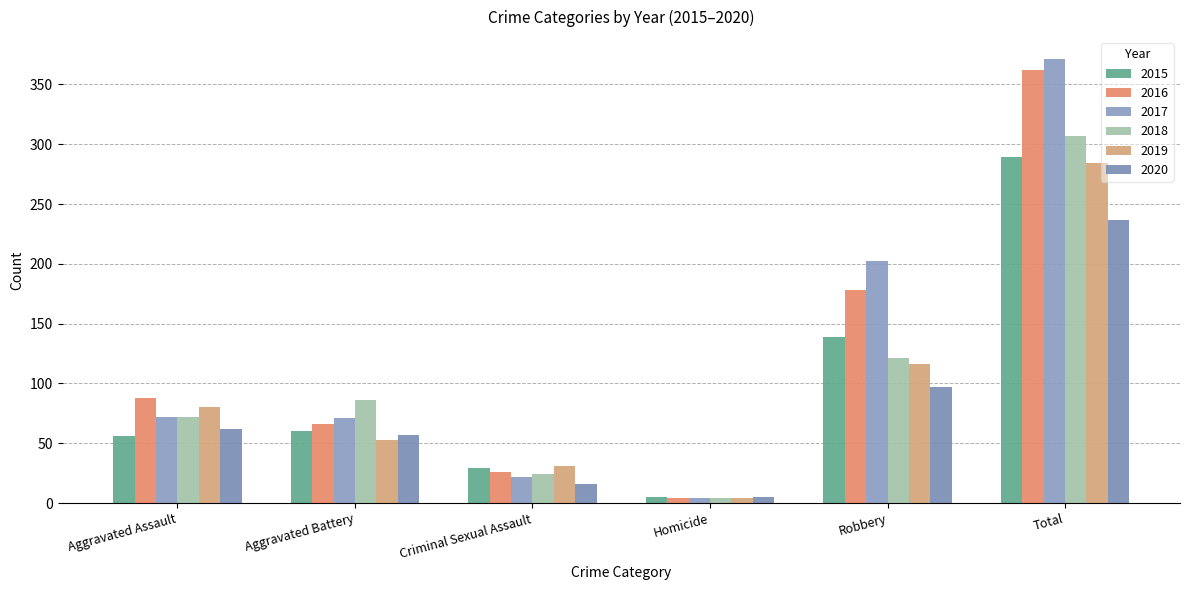

How many bars are there in total?

36